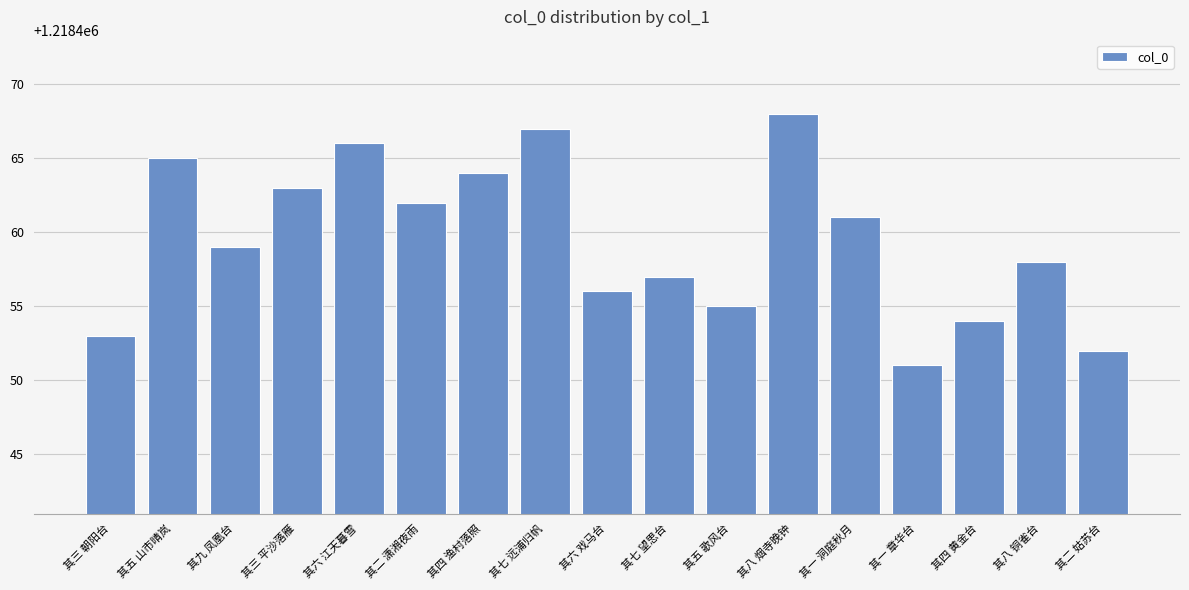

What is the label of the 2nd bar from the left?

其五 山市晴岚